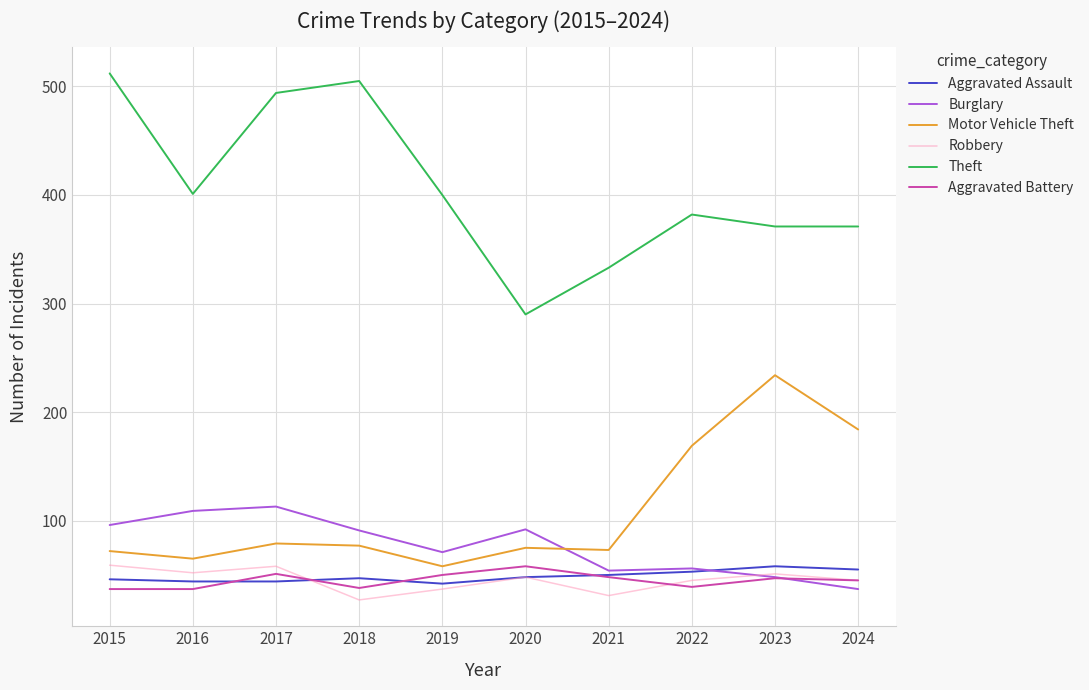

What is the total value across all series at 2016?

708